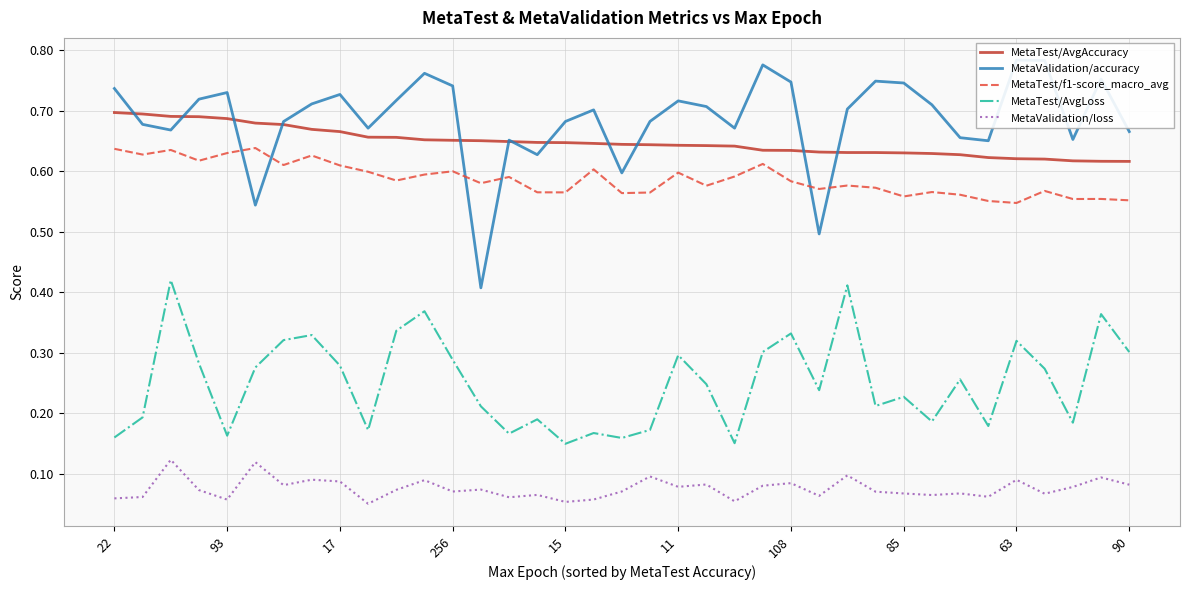

True or false: MetaTest/AvgLoss has a value of 0.3 at 15.

False